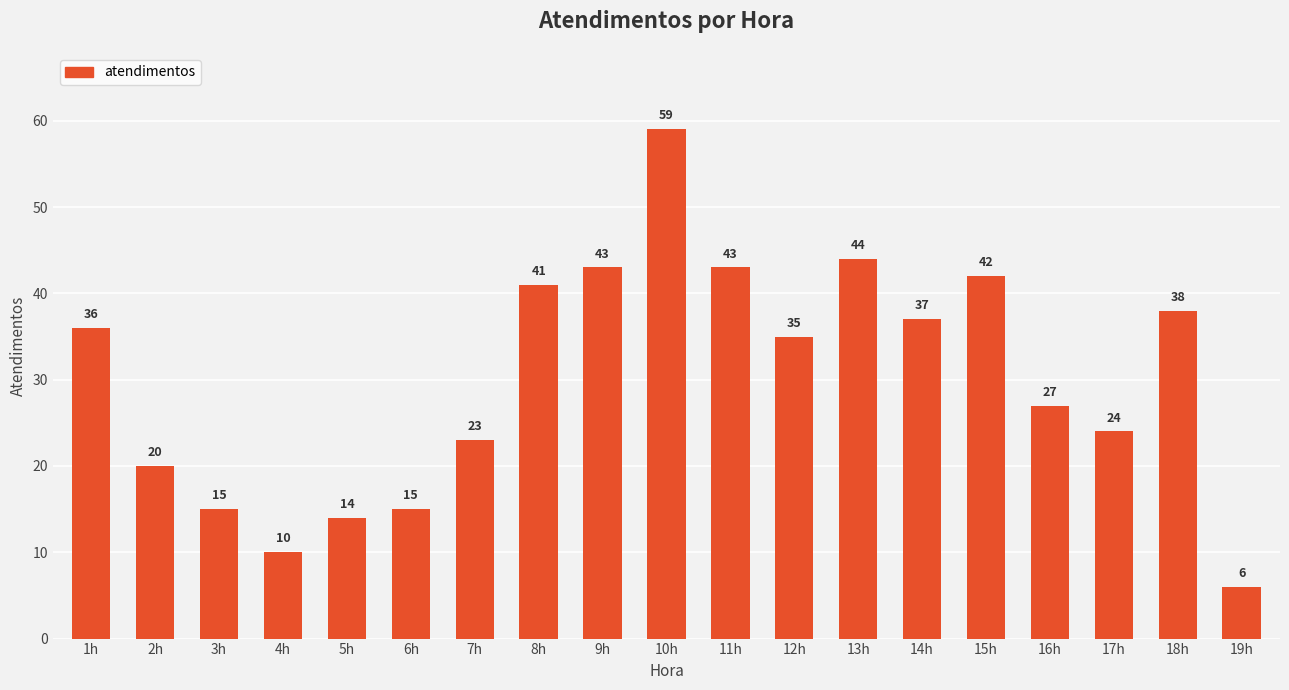

What is the average value?

30